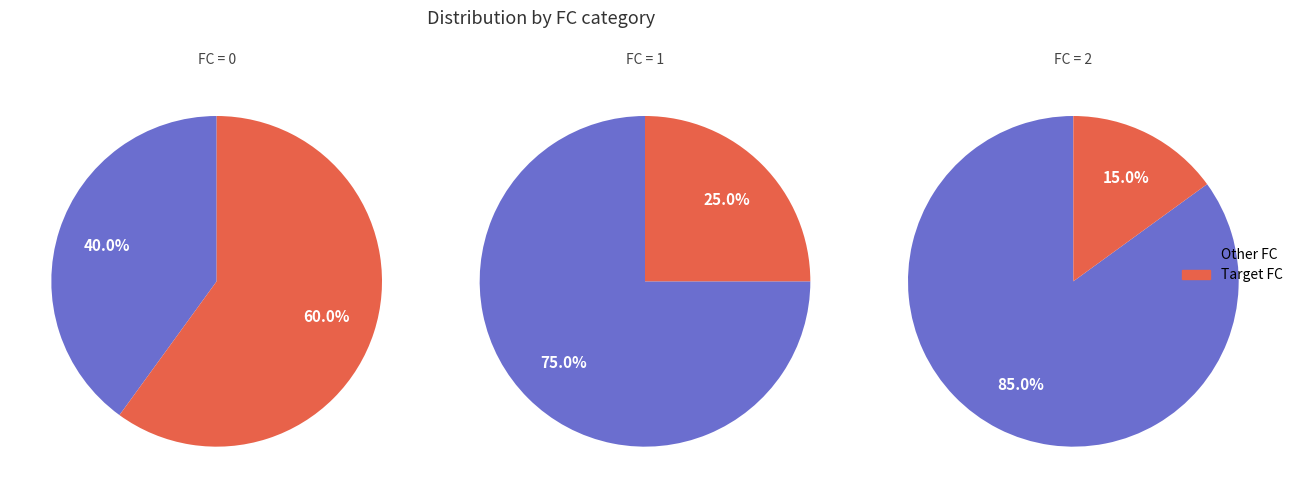

Is it true that FC=2 is 26% of the pie?

False